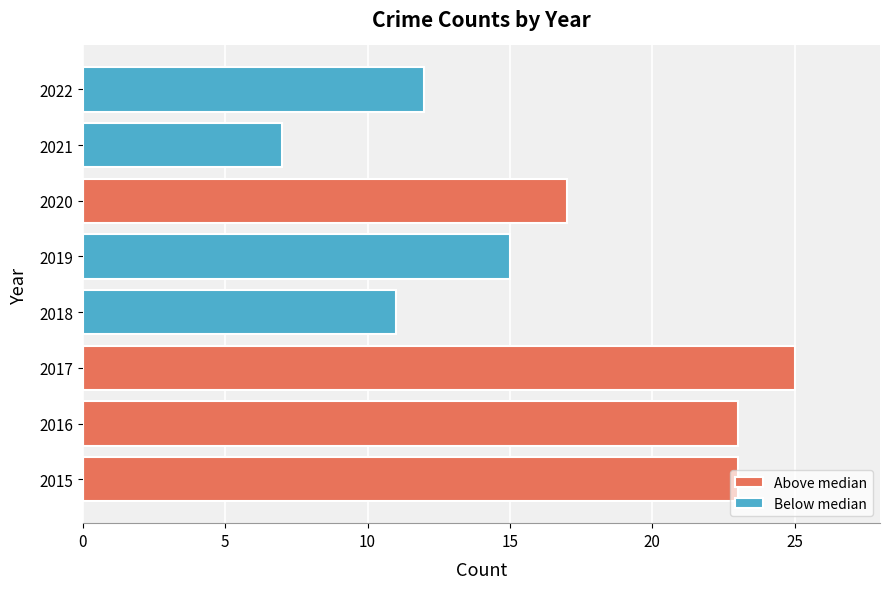

What is the value of the Above median bar at the 1st from the left?

23